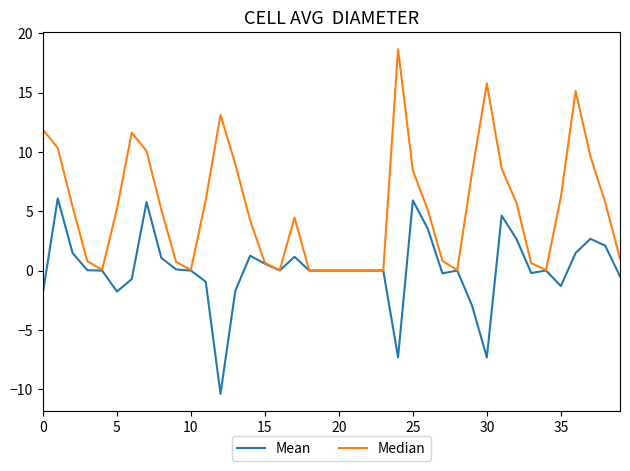

What is the maximum value shown in the chart?

18.7